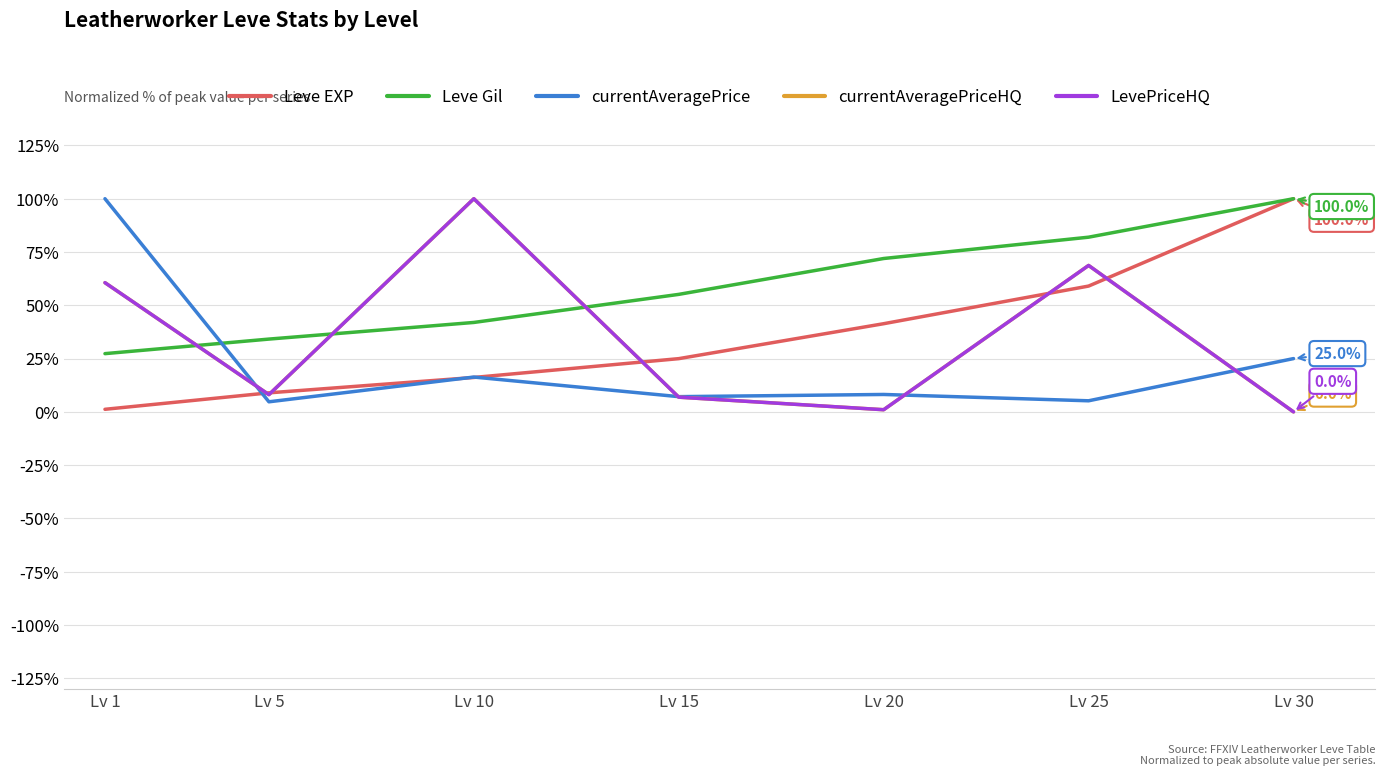

The value of Leve Gil at Lv 30 is 132.7. True or false?

False